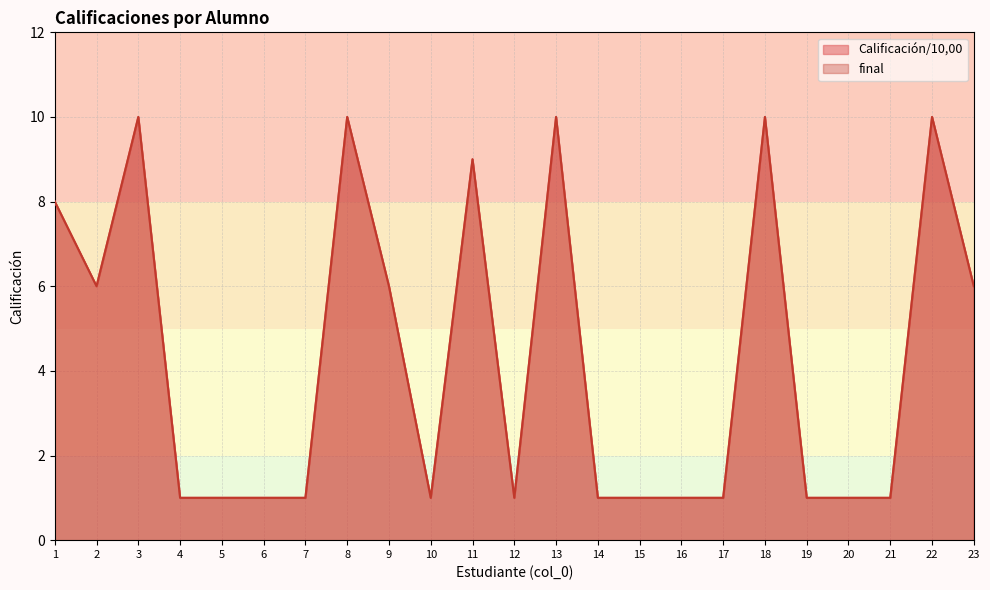

What is the minimum value shown in the chart?

1